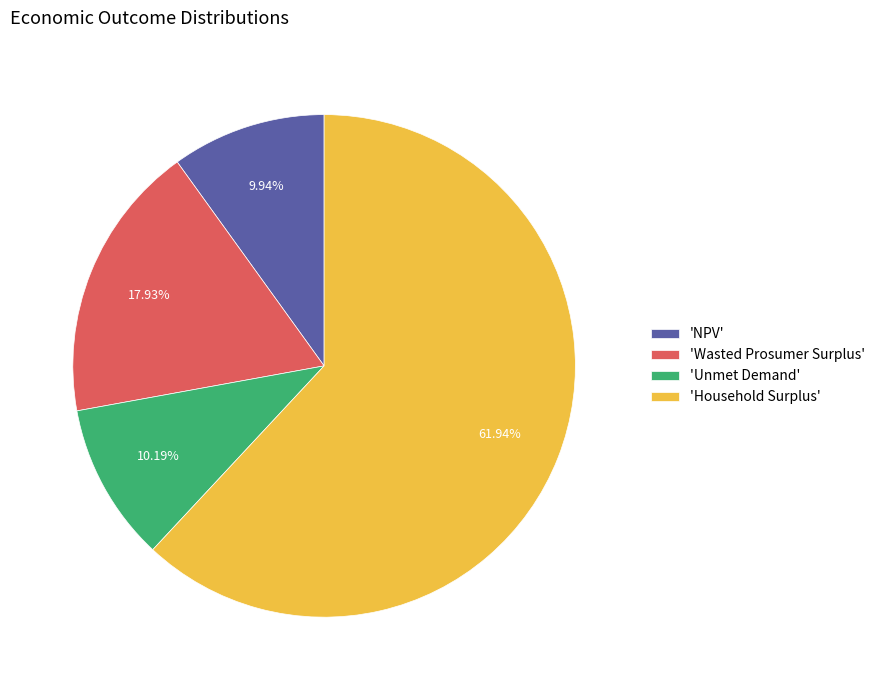

How many segments does this pie chart have?

4